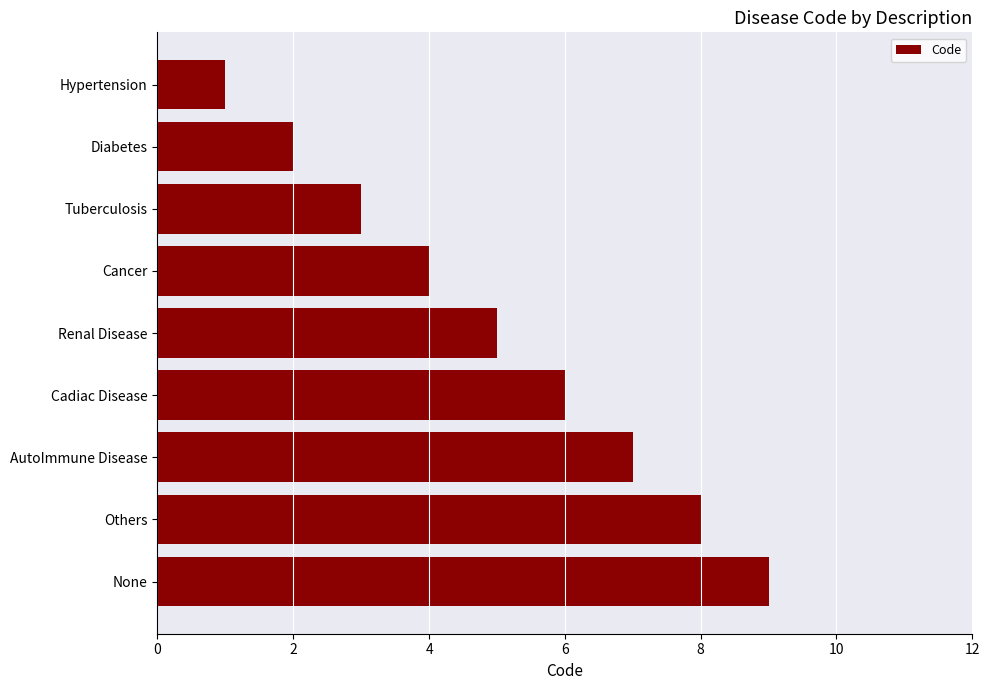

How many data points does each series have?

9